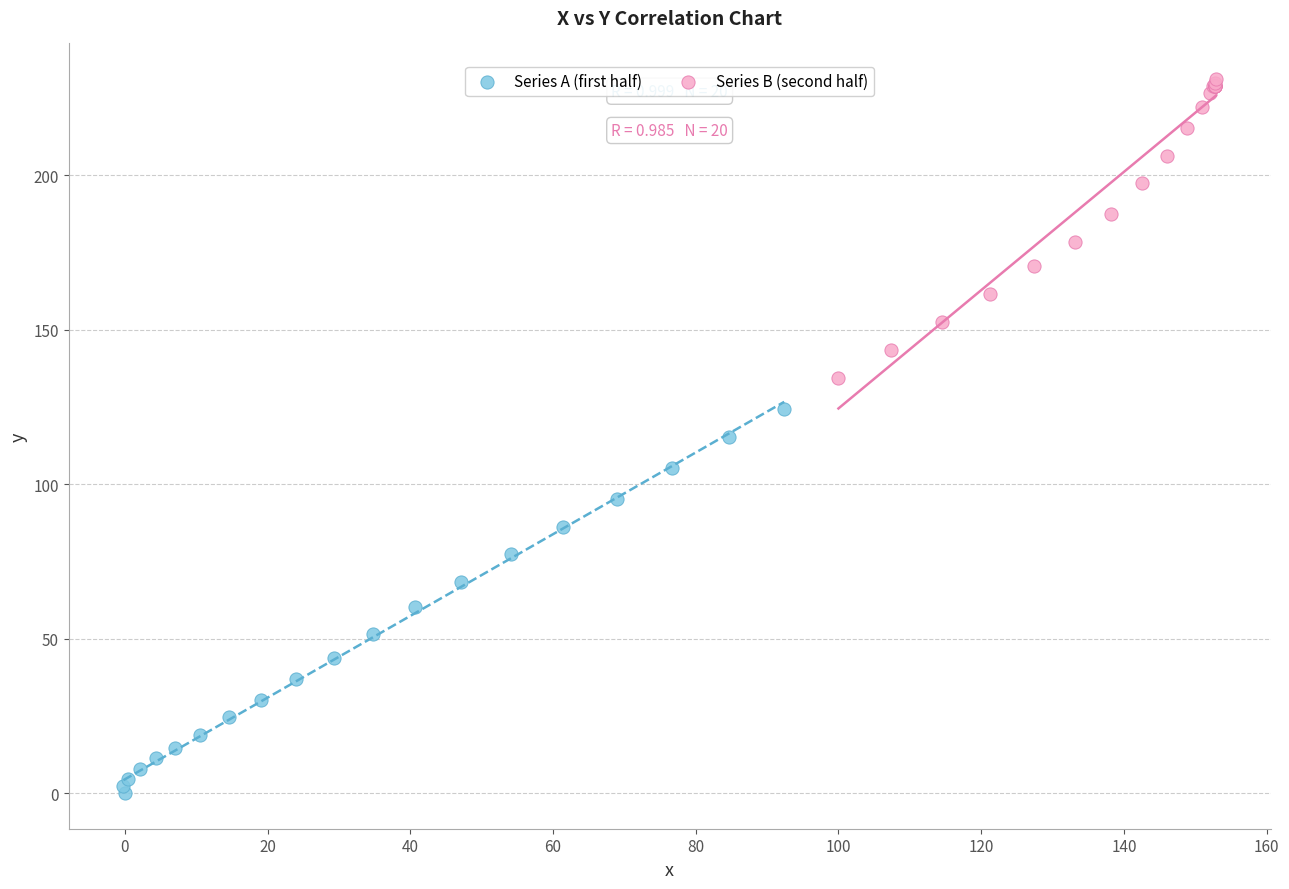

Which series reaches the minimum Y coordinate?

Series A (first half)